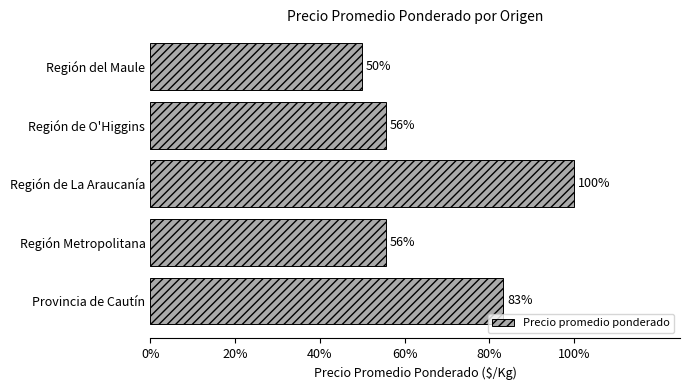

Does the chart contain any negative values?

No